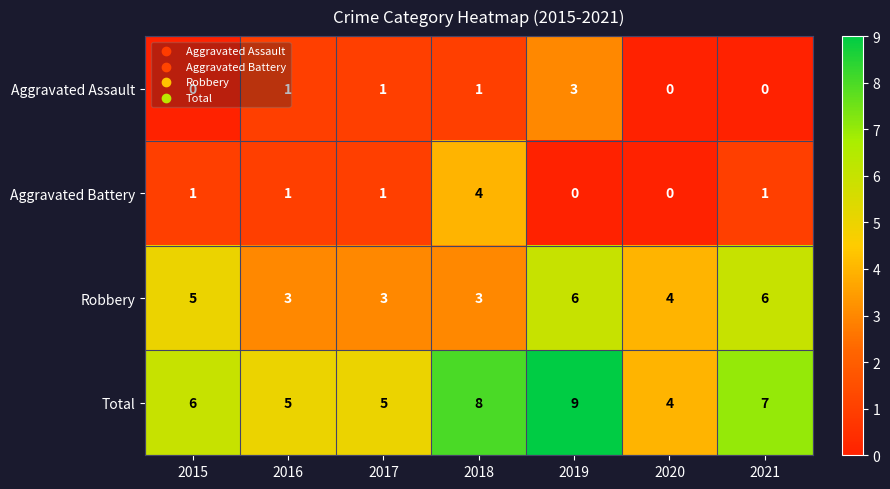

At which category is the sum across all series the highest?

2019